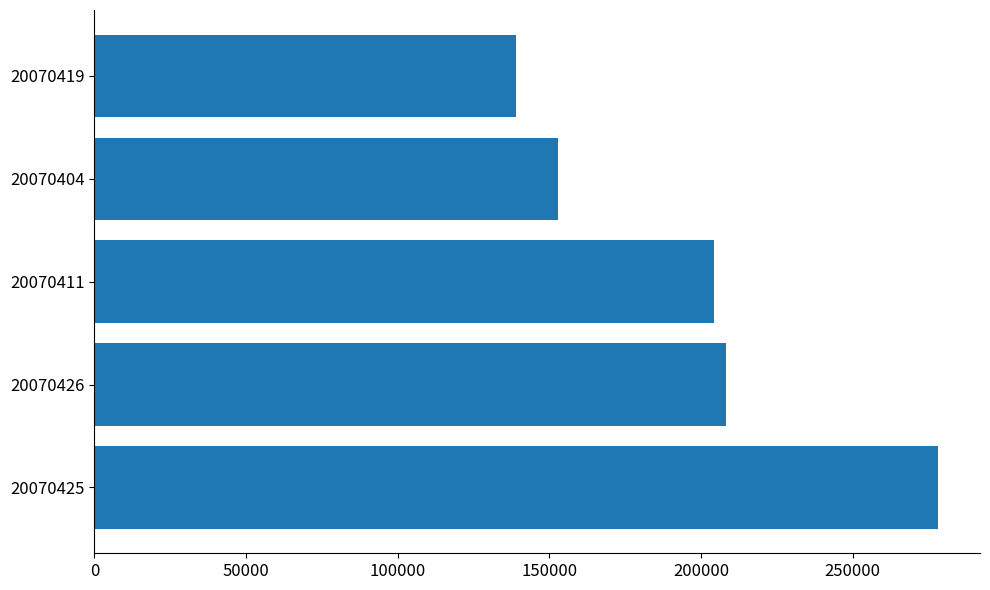

What is the sum of all values?

982600